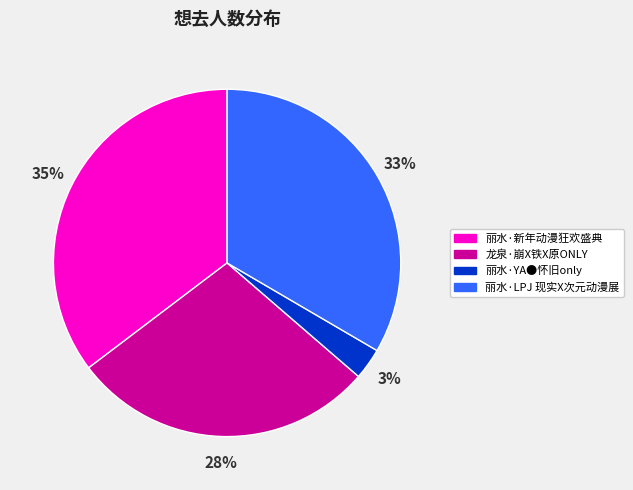

Is the sum of 丽水·LPJ 现实X次元动漫展 and 龙泉·崩X铁X原ONLY greater than half?

Yes